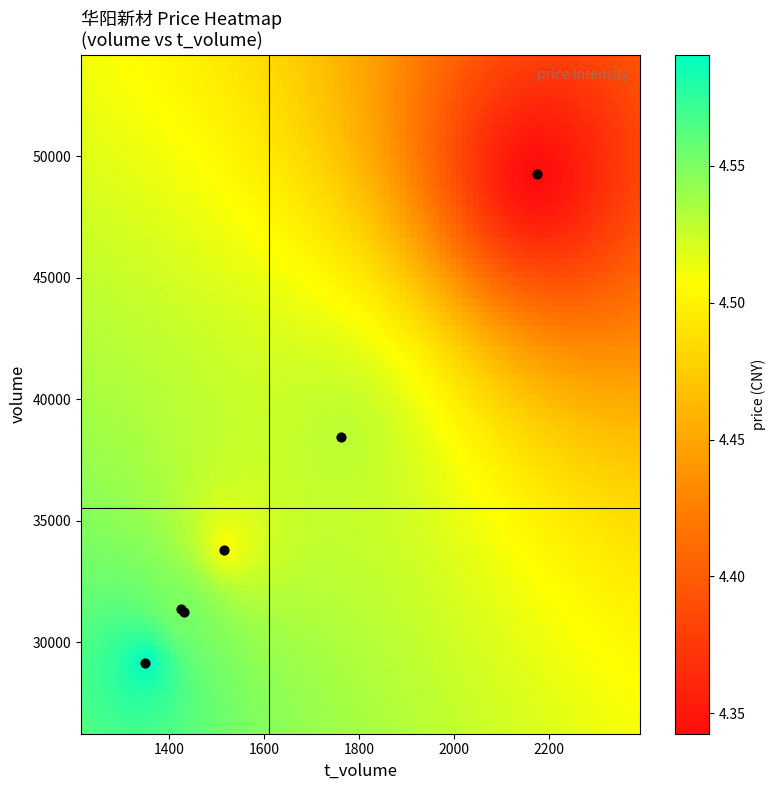

What Y value in the scatter plot is closest to 39205?

38429